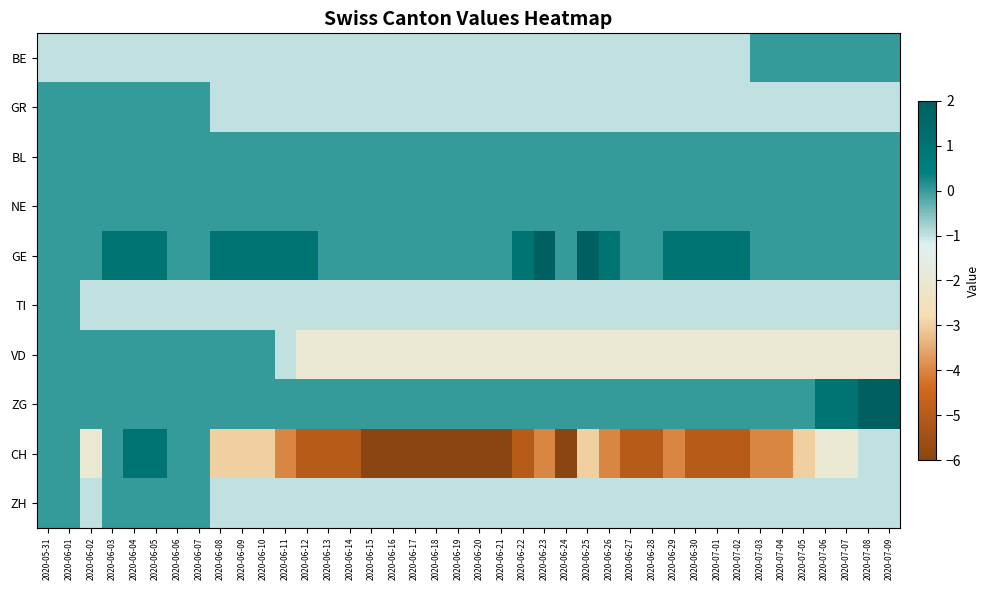

Which series has the widest spread of values?

CH